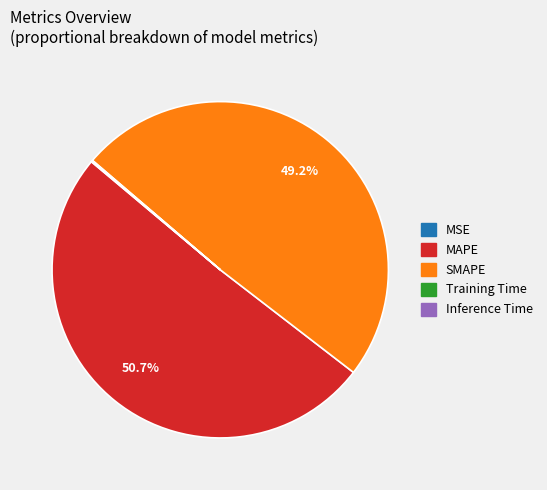

Which slice is the largest?

MAPE